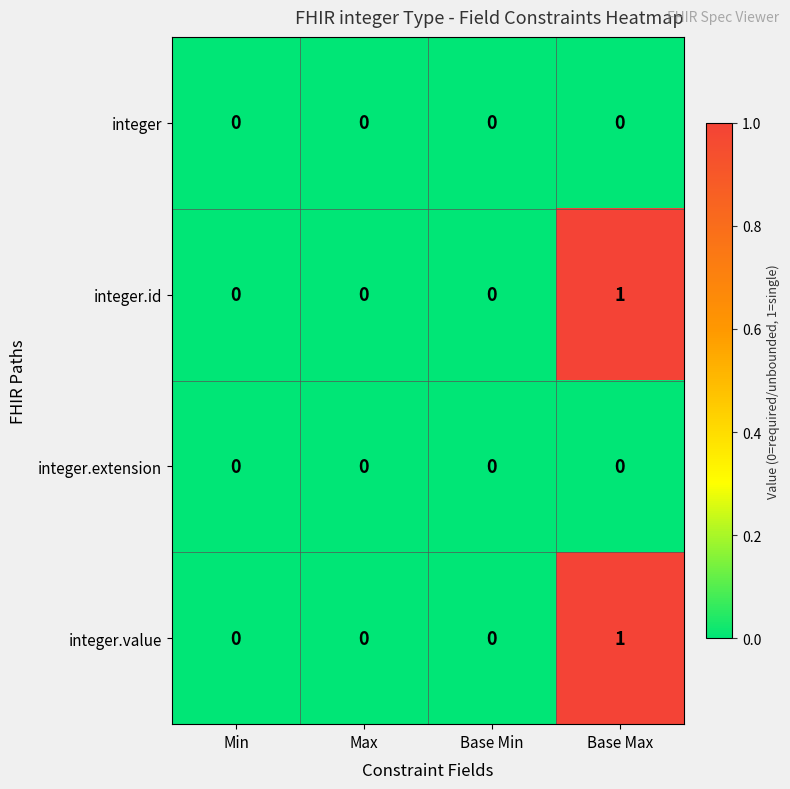

Is it true that integer equals 0 at Base Max?

True